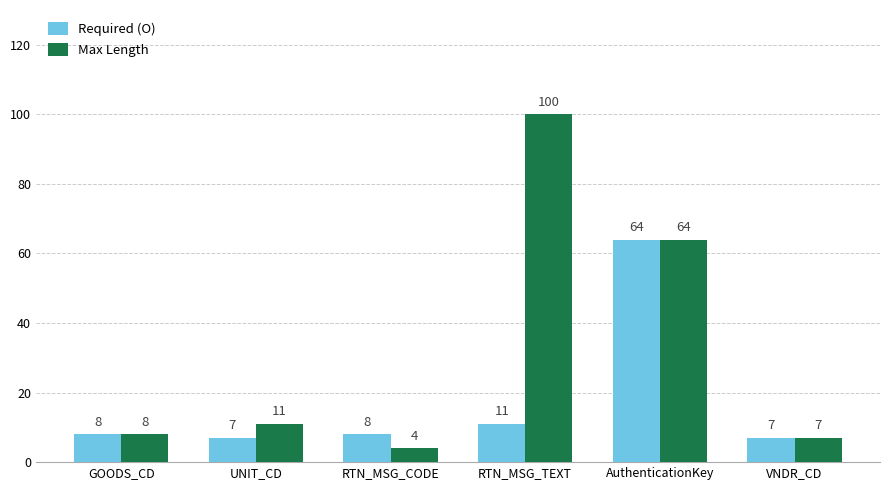

Is the value of Max Length at GOODS_CD greater than the value of Required (O) at RTN_MSG_TEXT?

No